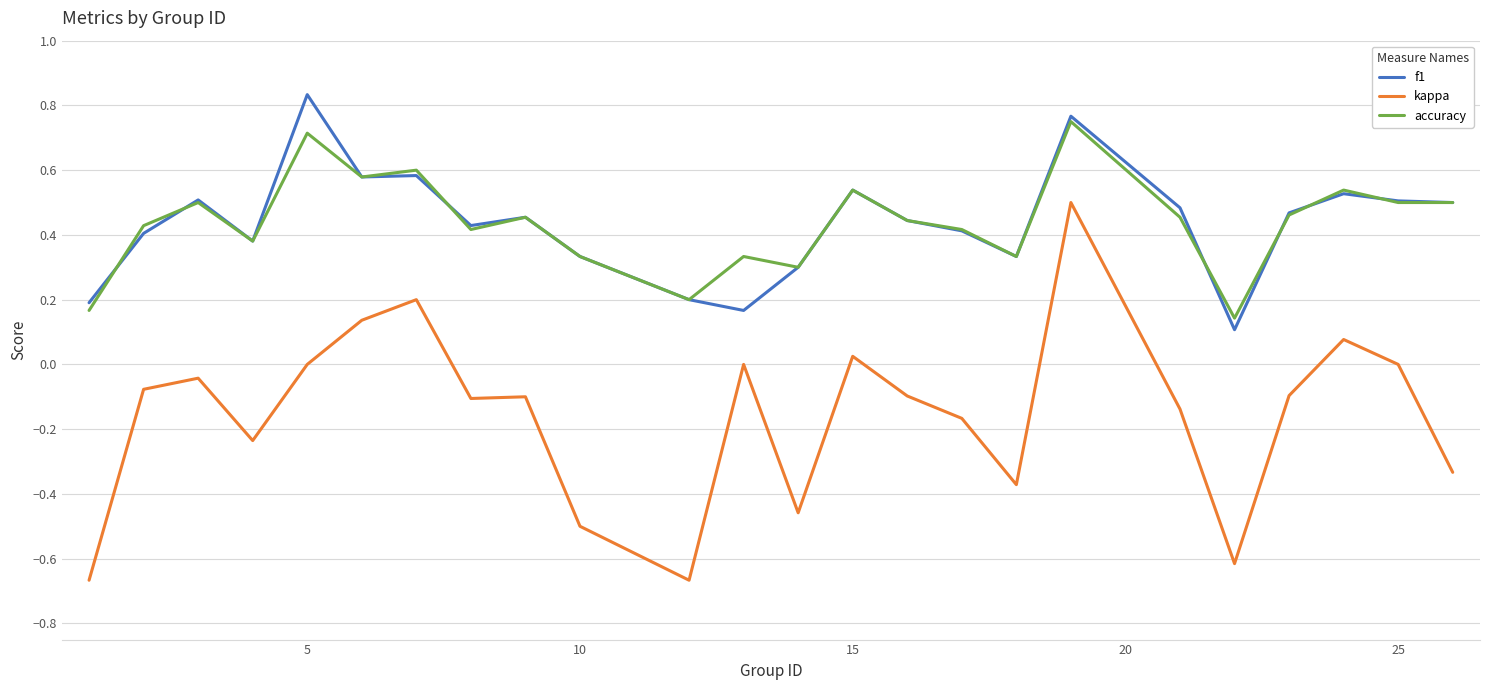

What is the sum of all kappa values?

-3.7